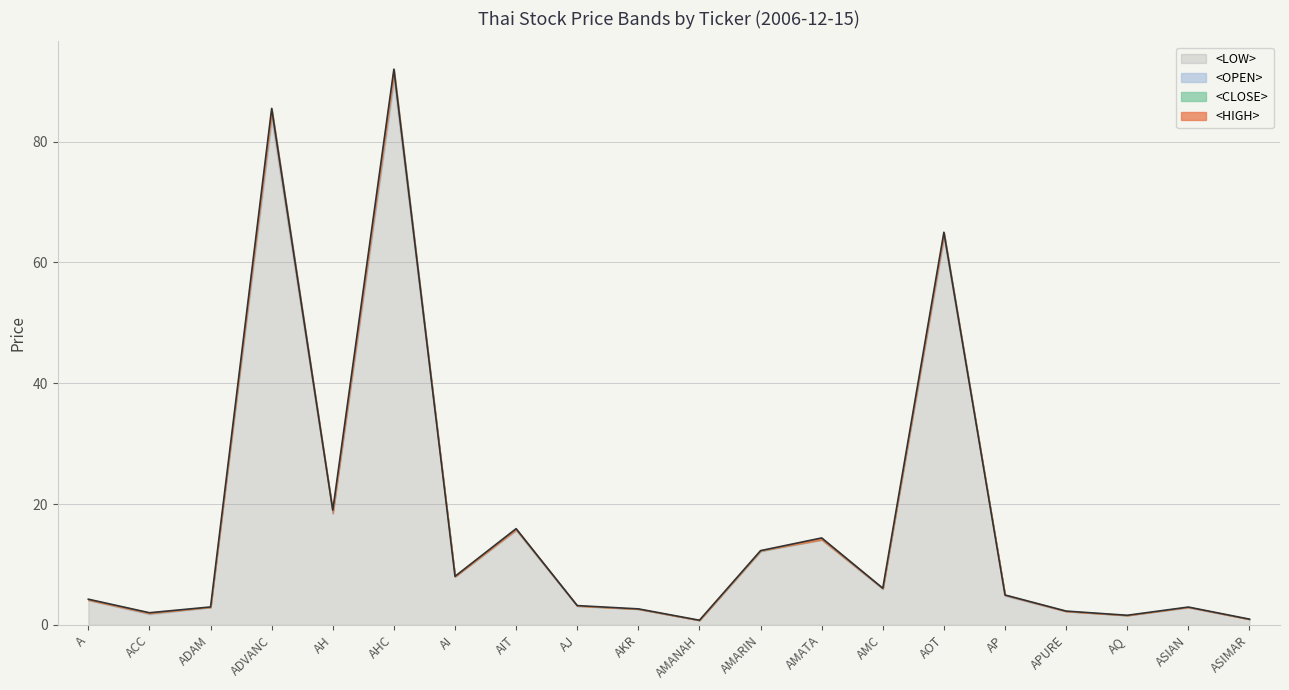

Does the chart display data point markers on the line(s)?

No